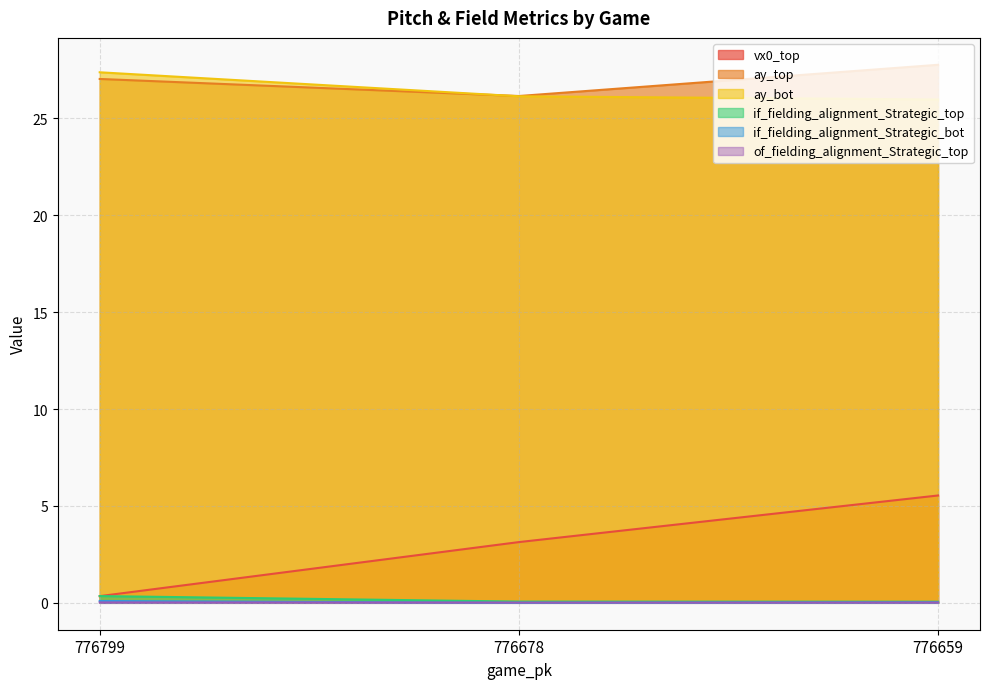

What is the highest value of the ay_bot series?

27.4